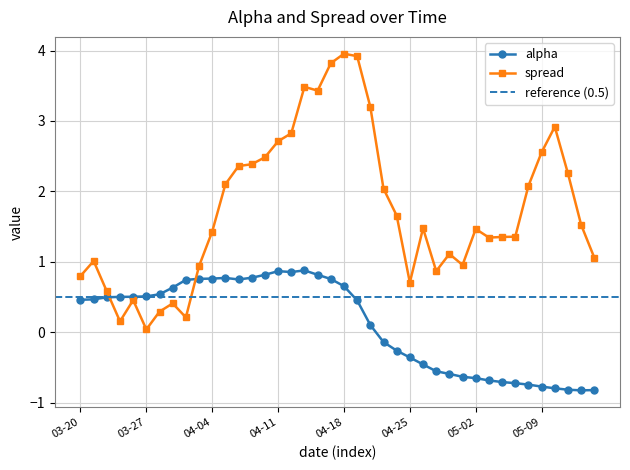

The alpha series shows 0.4 at 04-04. True or false?

False